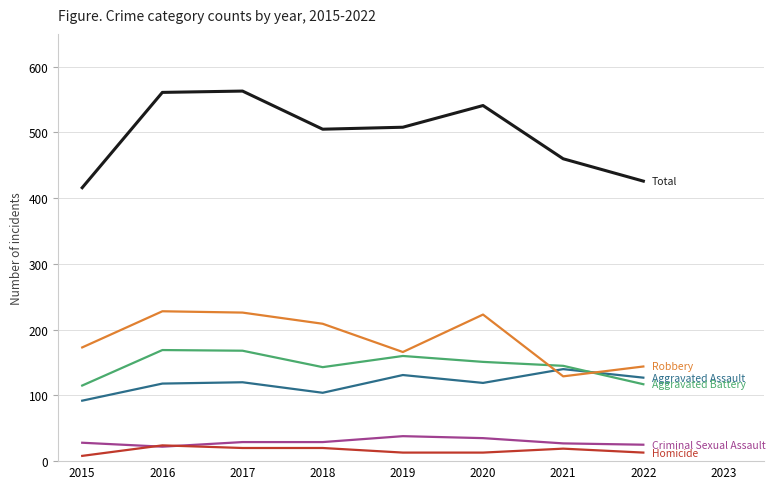

Is this an area chart (filled region under the line)?

No